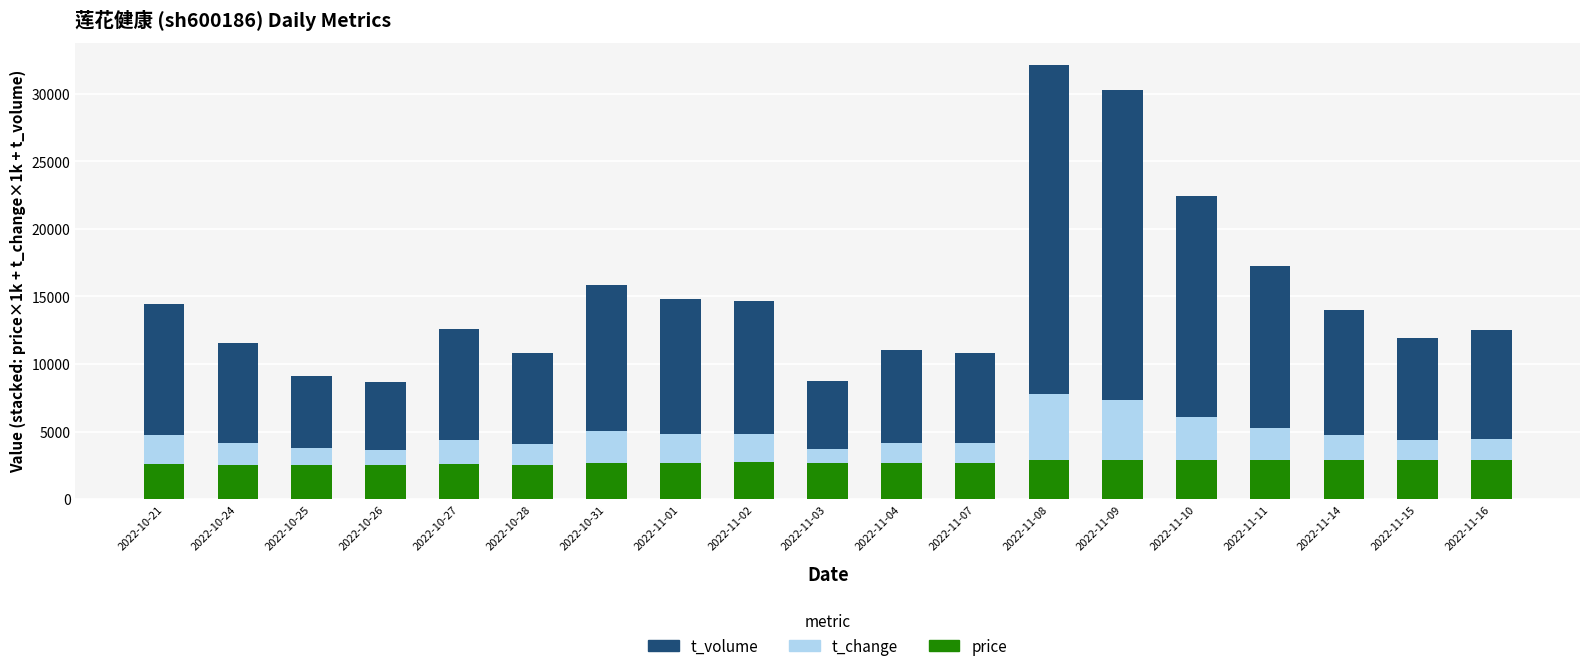

The value of price at 2022-10-31 is 3915. True or false?

False